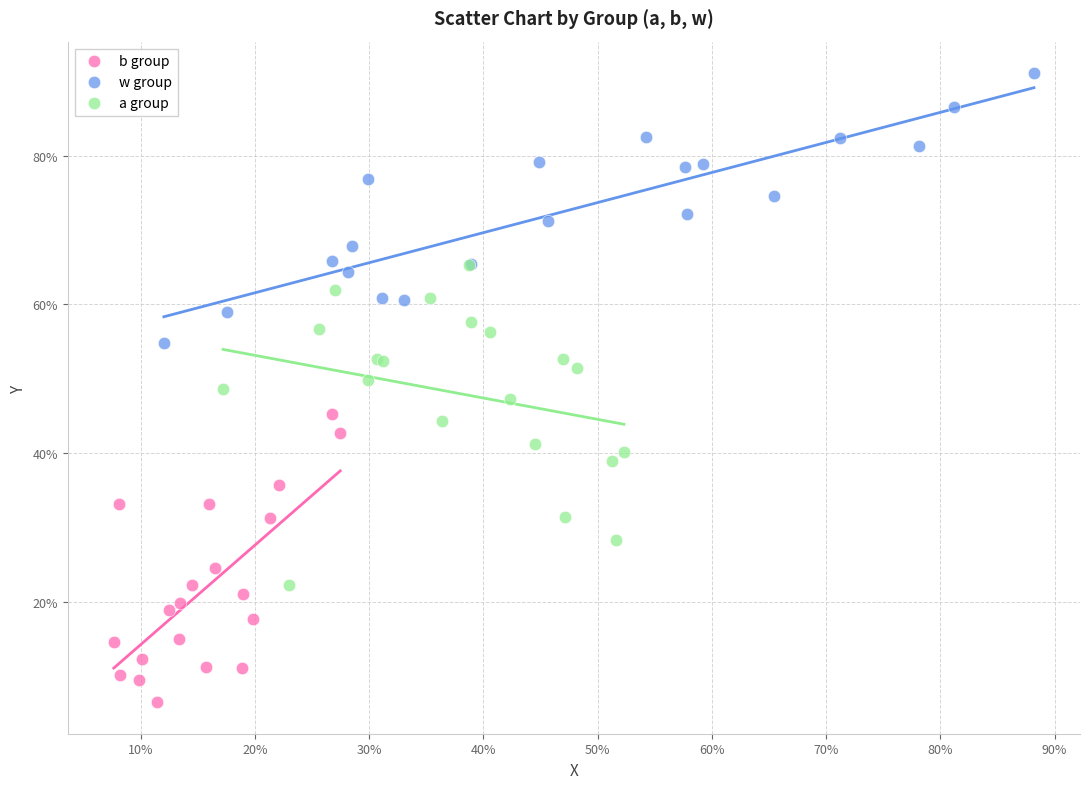

Which series contains the lowest Y value?

b group